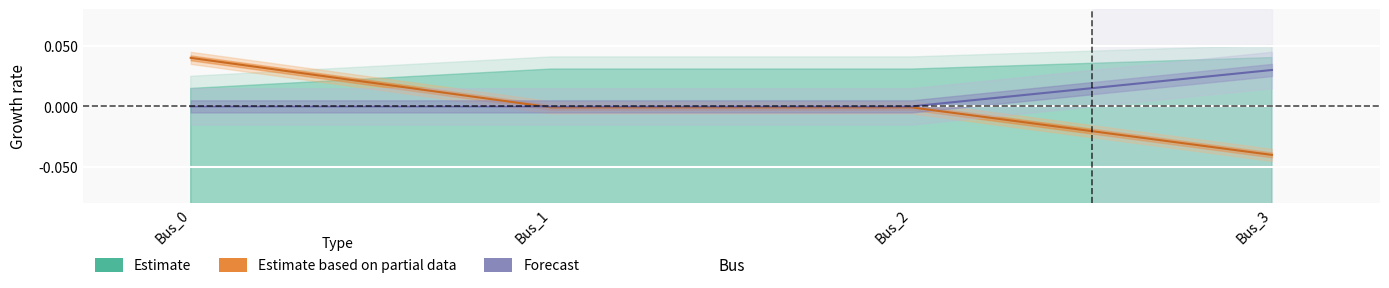

True or false: pf_ikss_b_ka has a value of 0.0 at Bus_3.

False